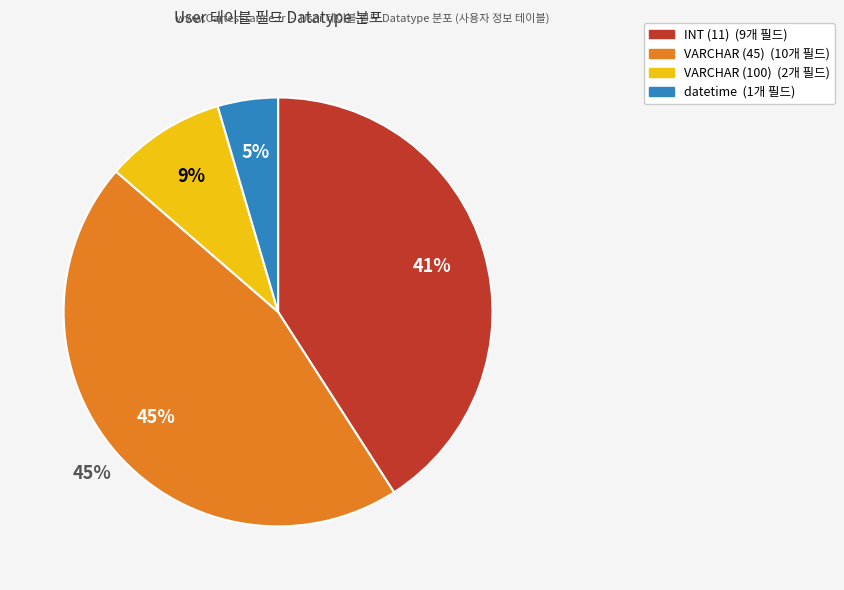

Does name (VARCHAR) represent more than half of the total?

No